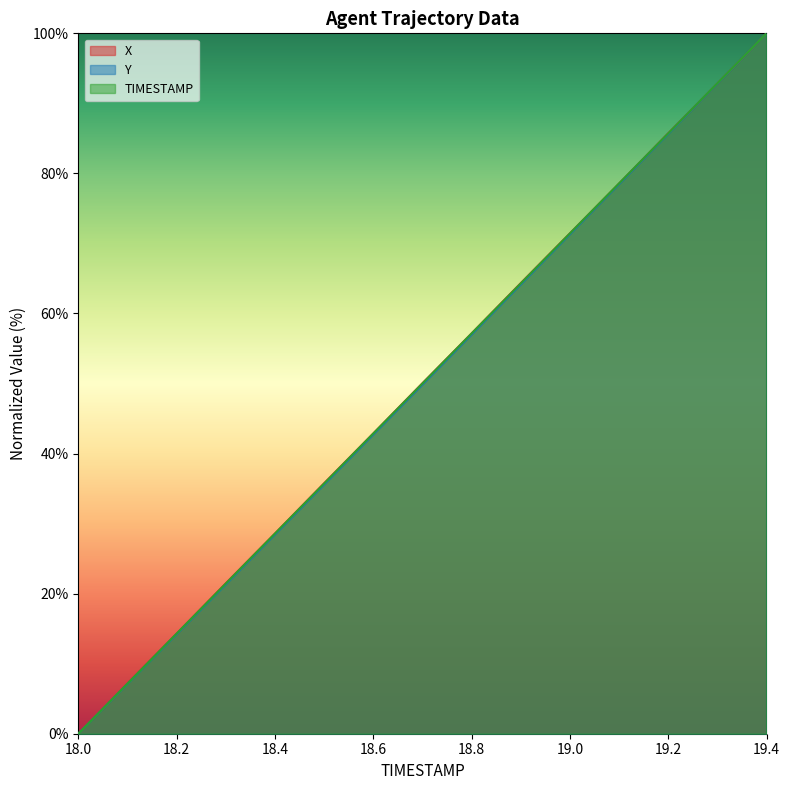

Which category has the lowest value in the TIMESTAMP series?

18.0